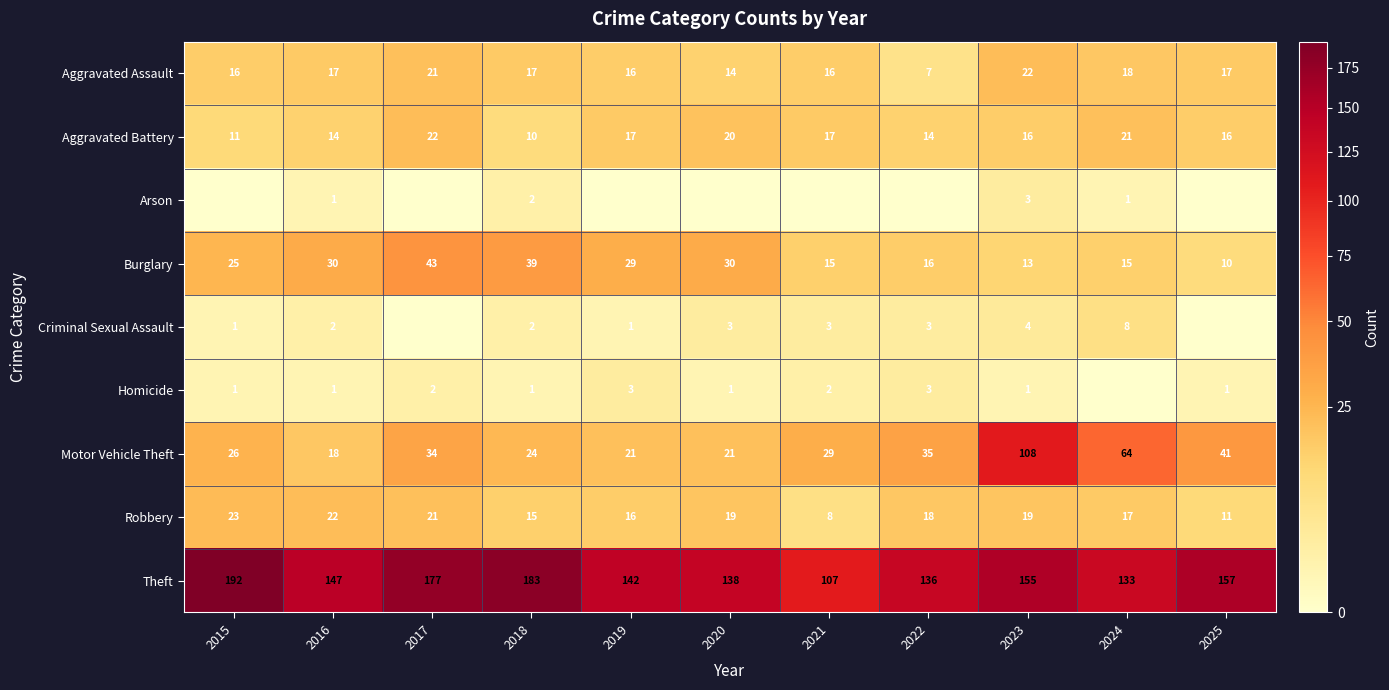

Is it true that Motor Vehicle Theft equals 29 at 2021?

True